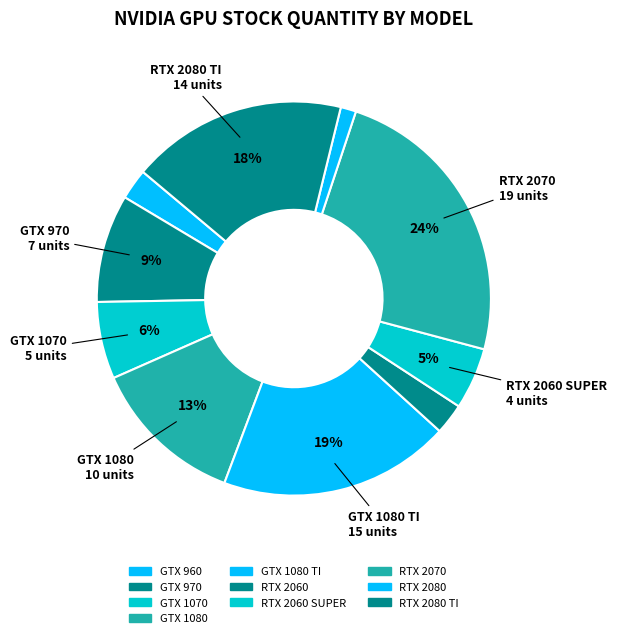

How many segments does this pie chart have?

10